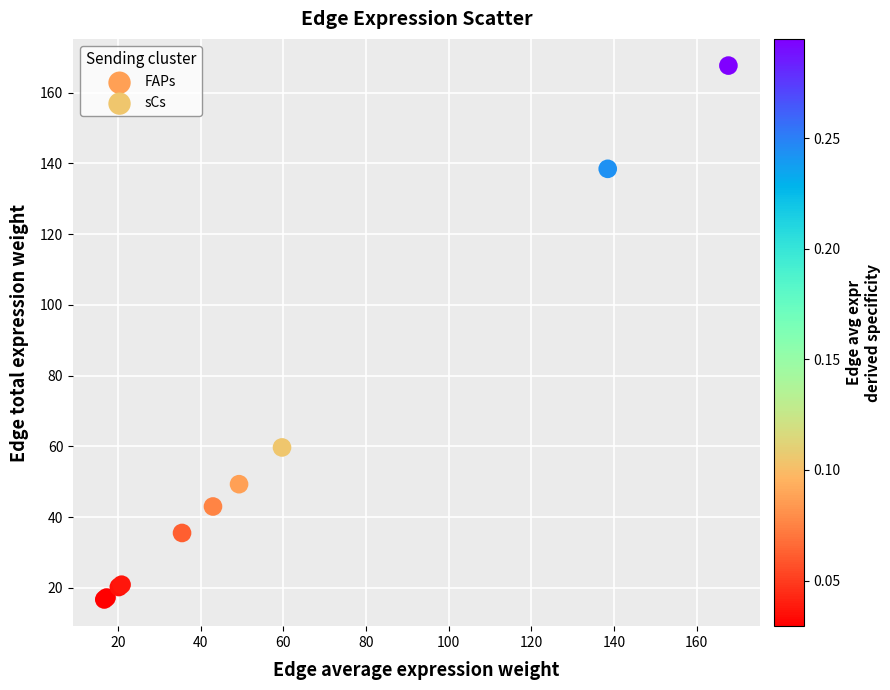

Which series contains the highest Y value?

sCs